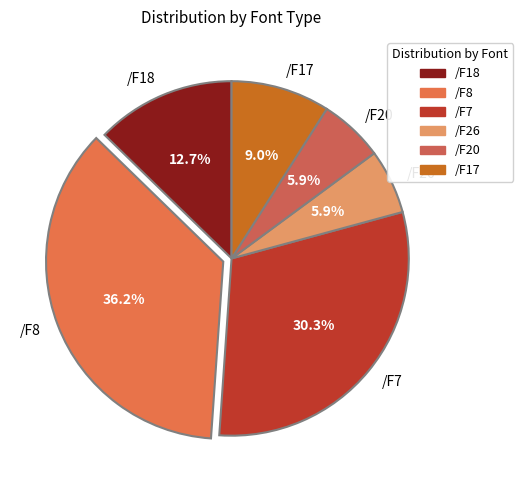

Does any single category account for the majority?

No